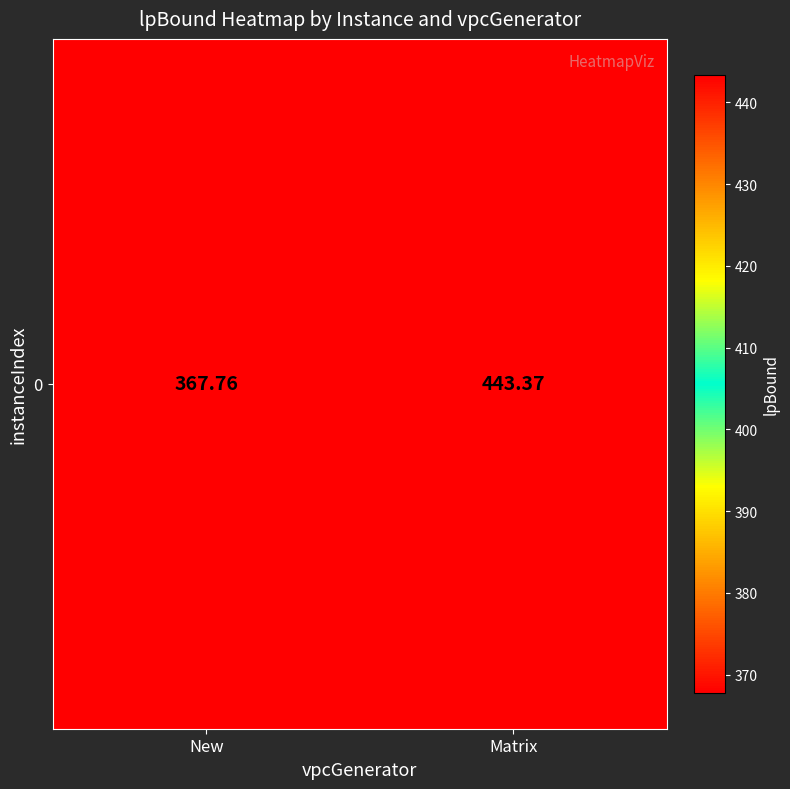

At which label is the value closest to 405?

New